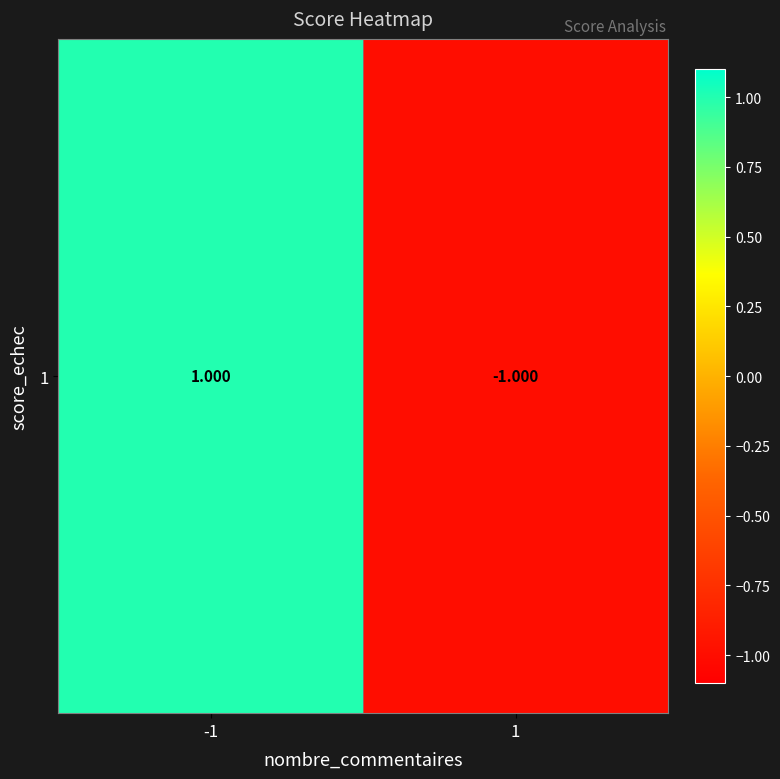

What is the change in value from -1 to 1?

-2.0